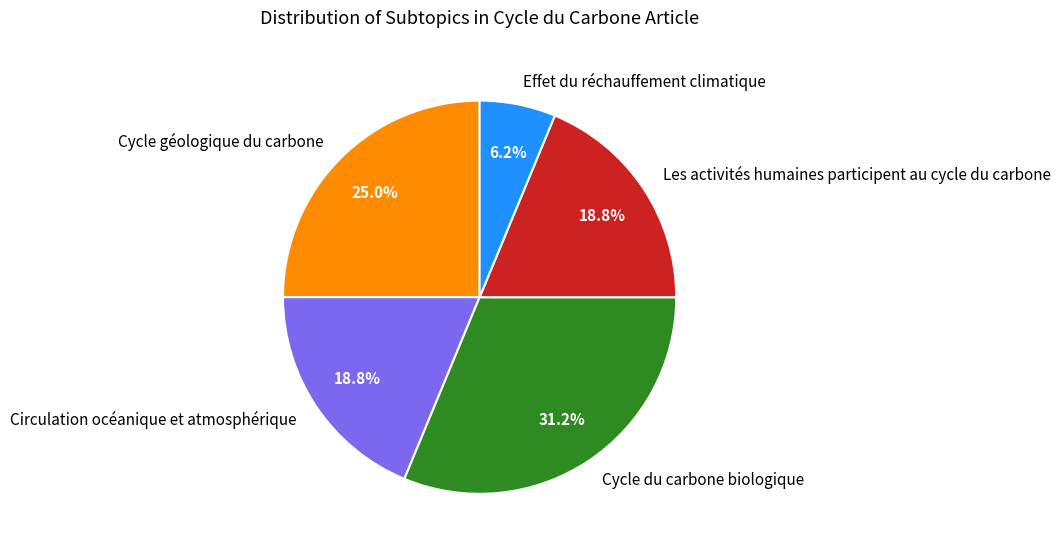

Is it true that Circulation océanique et atmosphérique is 19% of the pie?

True